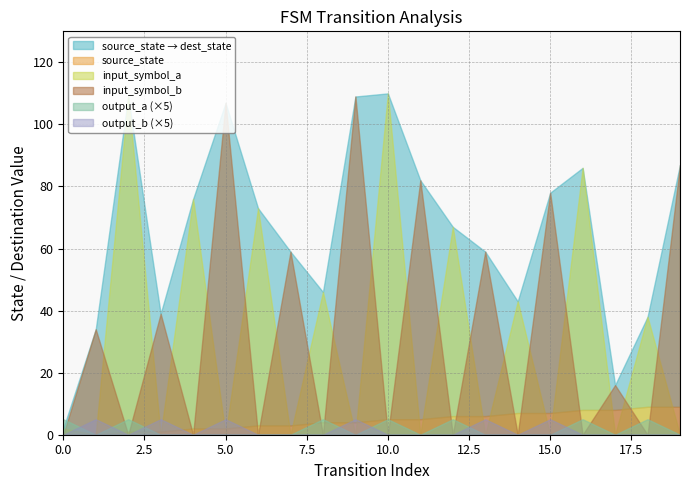

True or false: destination_state and input_symbol_a cross at least once.

False